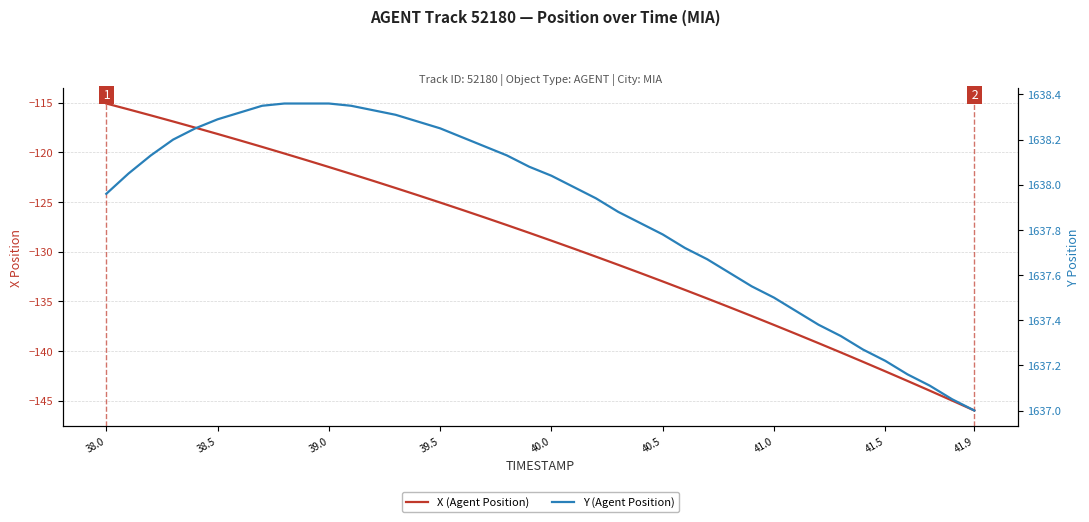

What is the sum of all X (Agent Position) values?

-5168.2